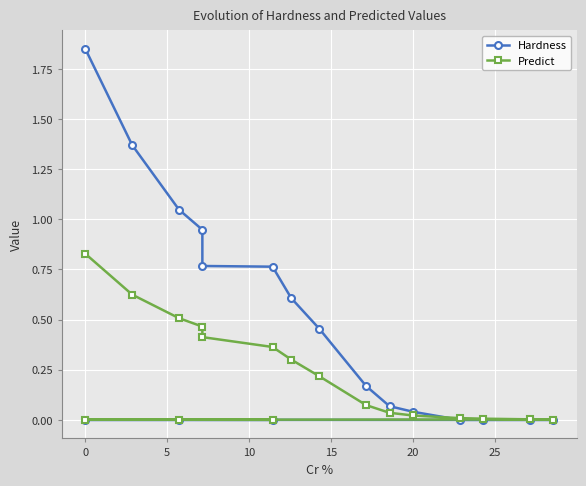

What are all the series names shown in the legend?

Hardness, Predict